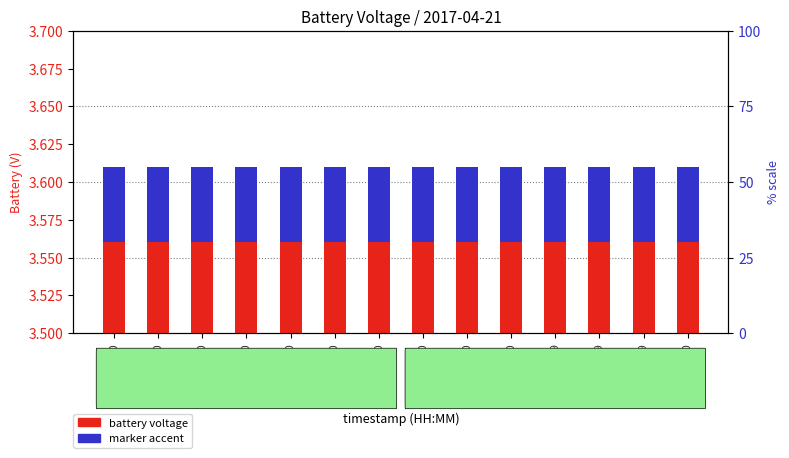

How many groups of bars are there?

14